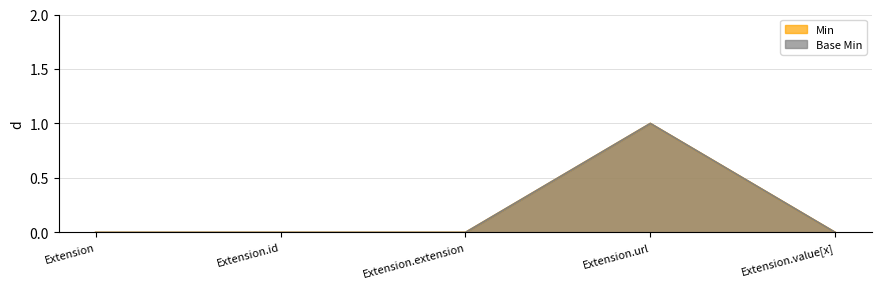

Count the Min values in the range 0 to 1.

5